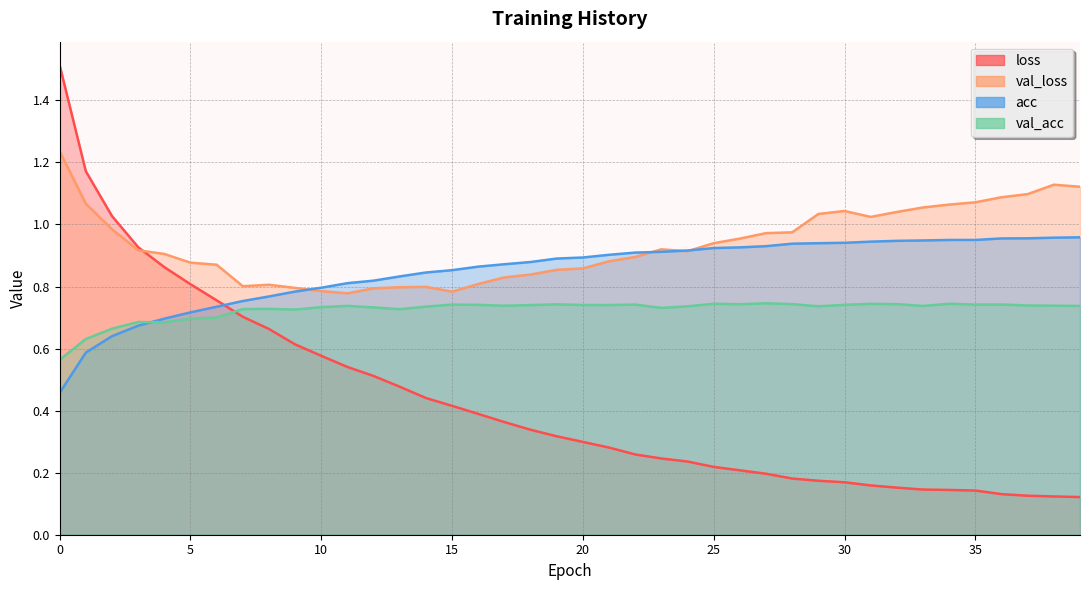

What is the difference between the highest and lowest values at 13?

0.4